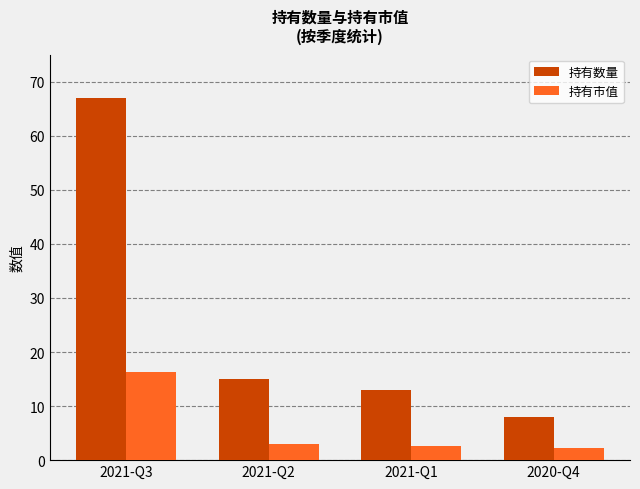

What is the value of the 持有市值 bar at the 3rd from the left?

2.7